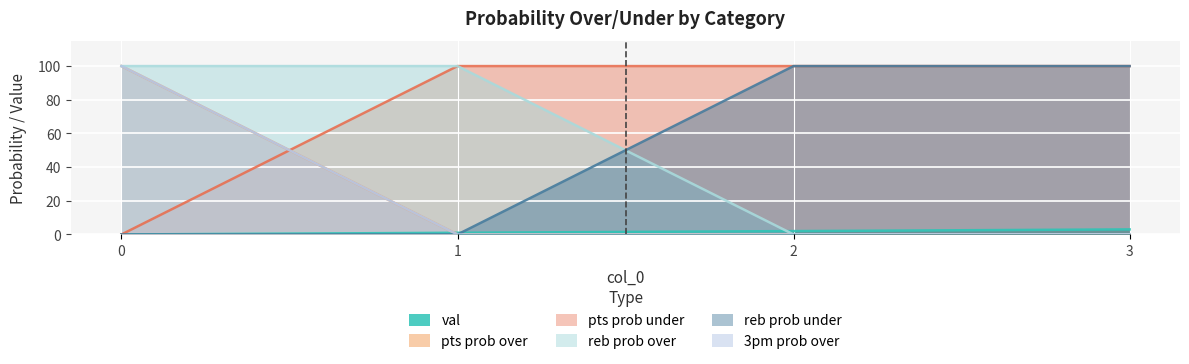

What is the maximum value shown in the chart?

100